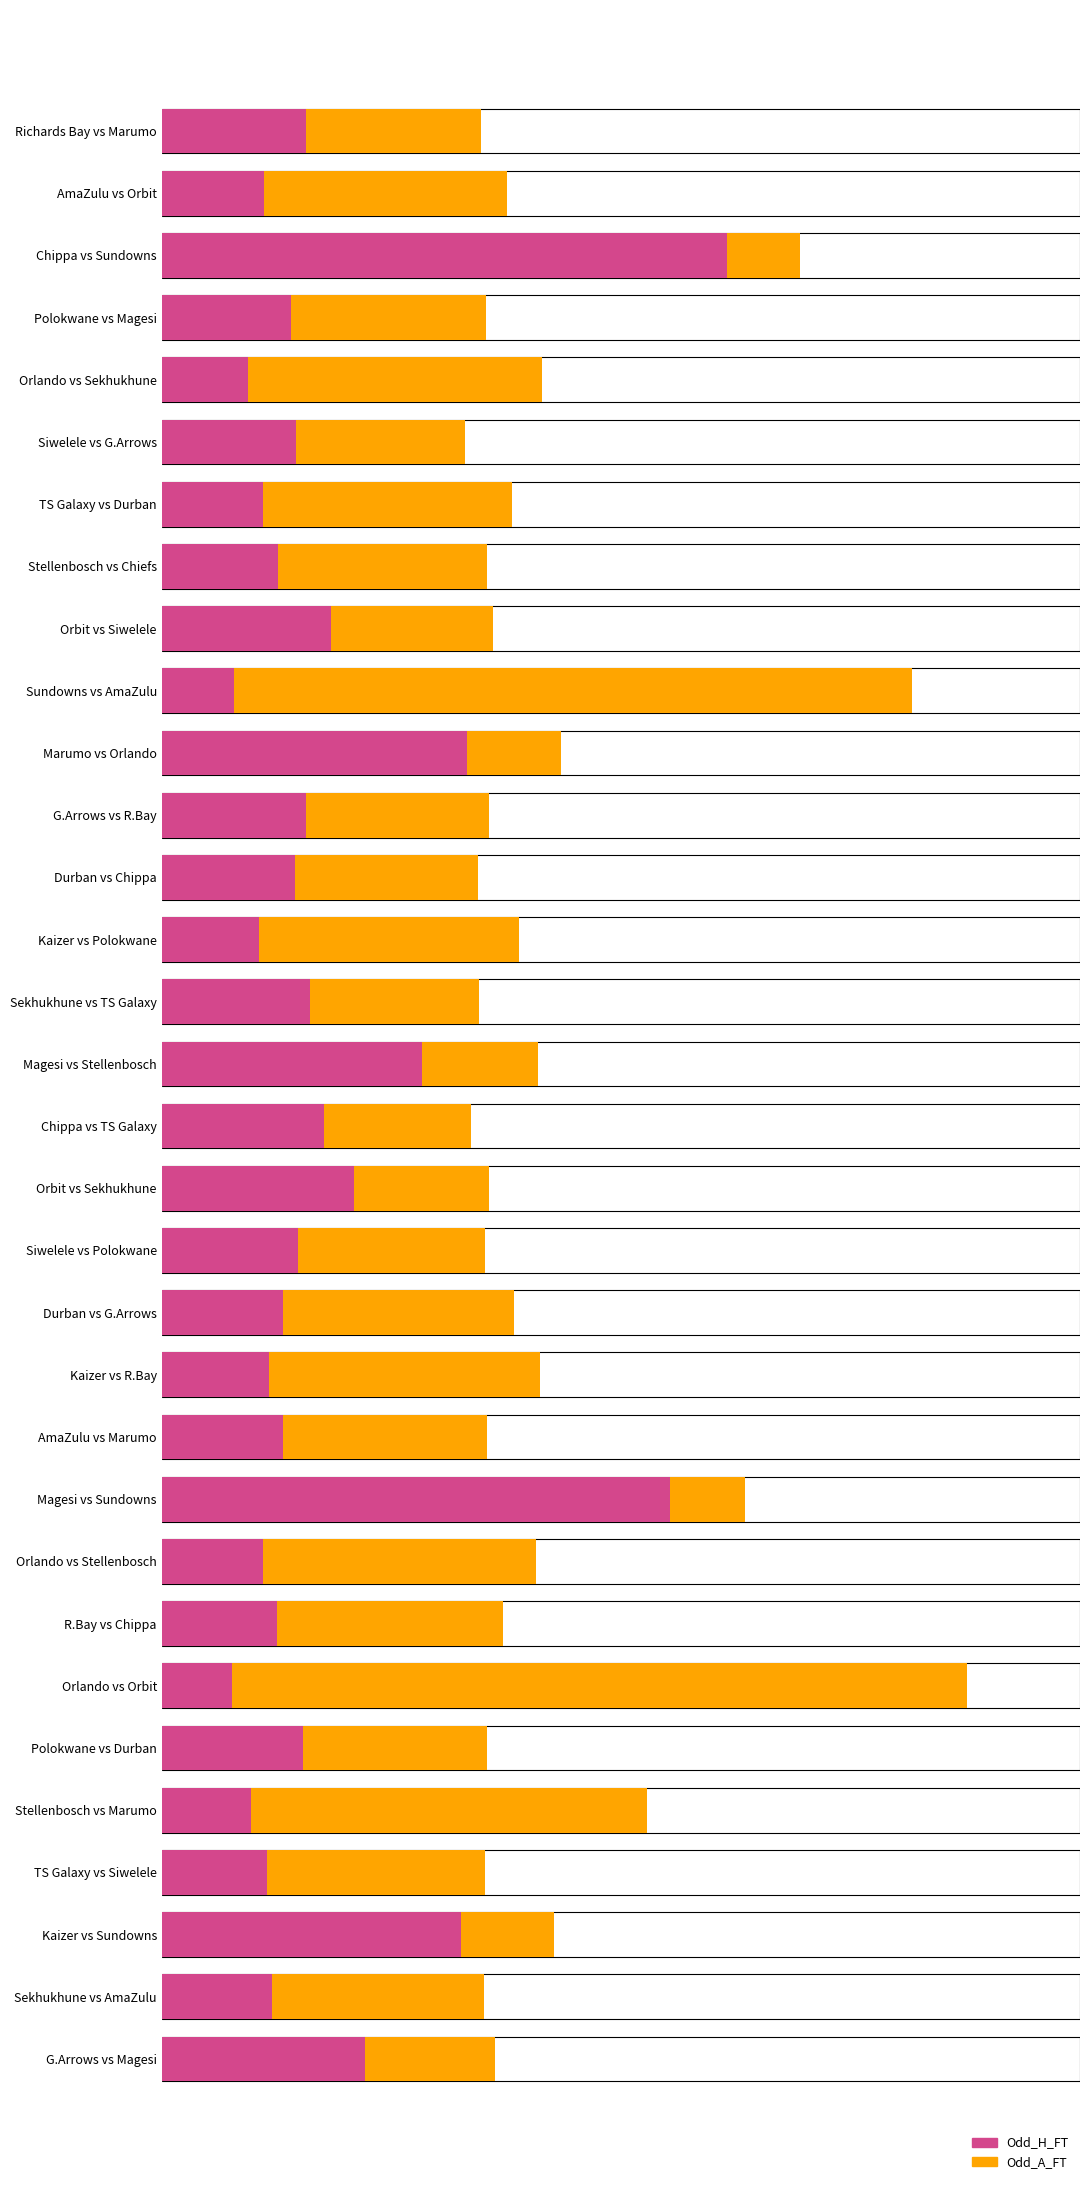

What is the value of the Odd_H_FT bar at the 1st from the left?

2.5